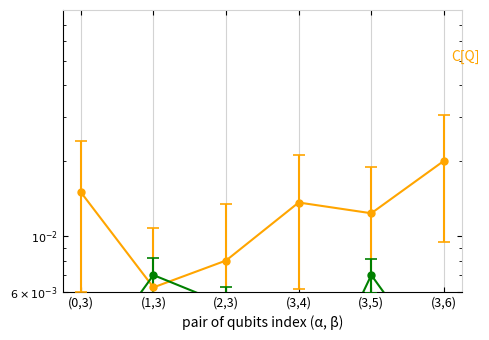

Which has a higher value, (2,3) or (1,3)?

(2,3)